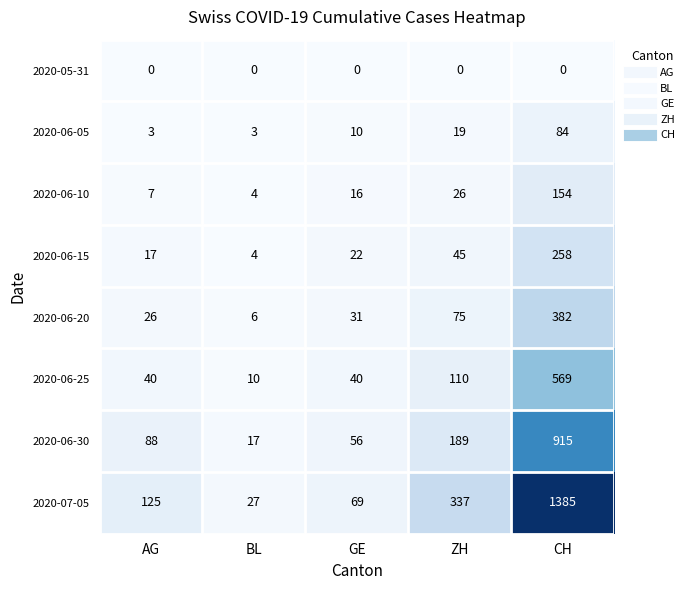

At which category is the sum across all series the highest?

CH